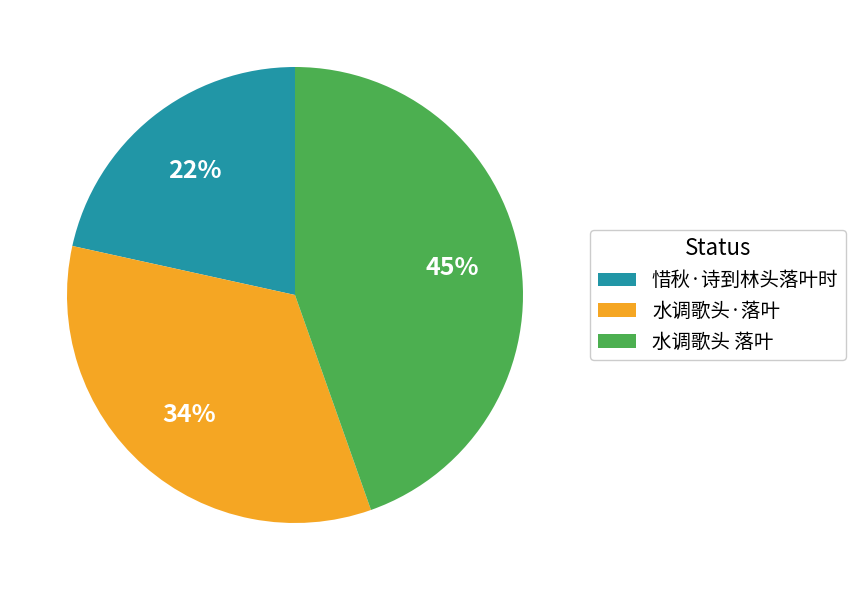

To the nearest percent, what percentage of the pie is 水调歌头 落叶?

45%